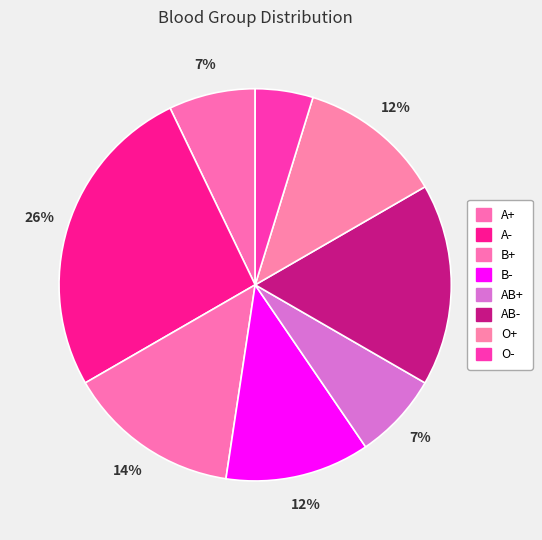

What portion of the pie excludes AB+?

92.9%